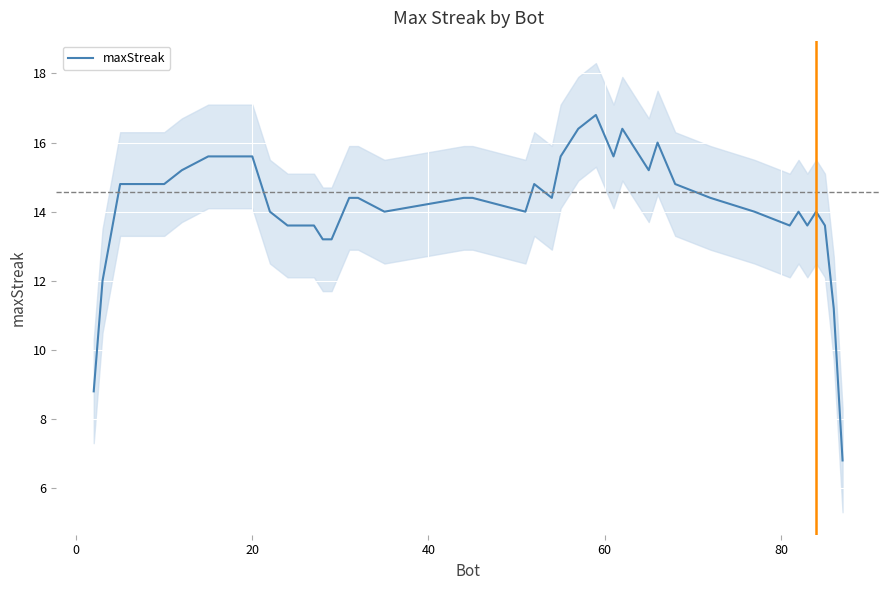

What is the minimum value shown in the chart?

6.8